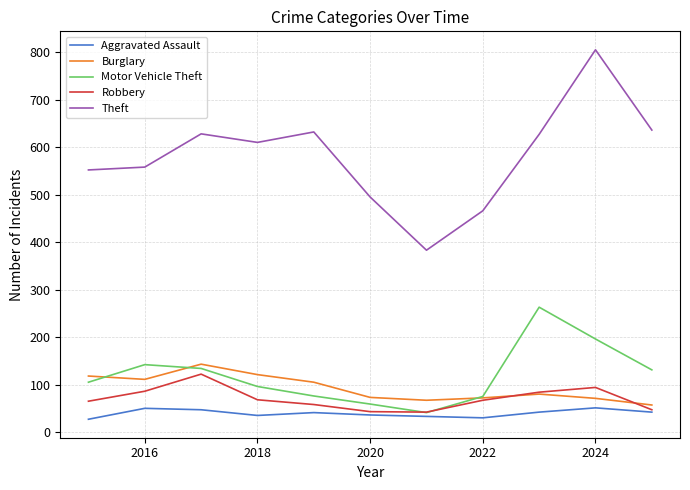

Which series has the largest range (max minus min)?

Theft